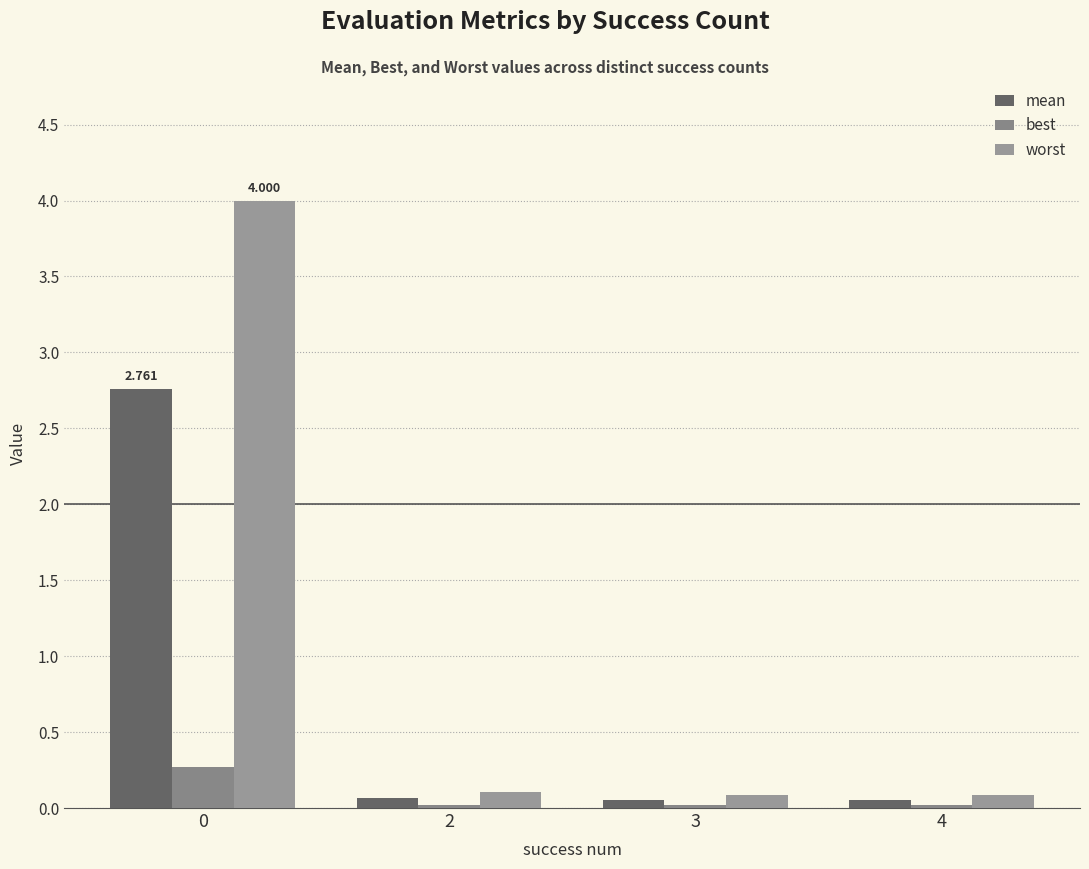

Is it true that best equals 0.3 at 0?

True